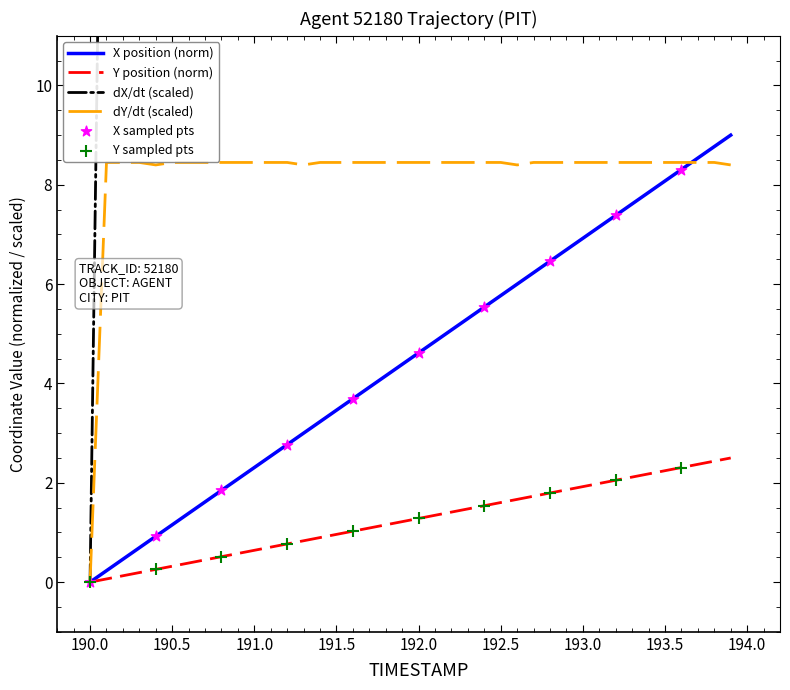

At how many categories does at least one series exceed 8?

5